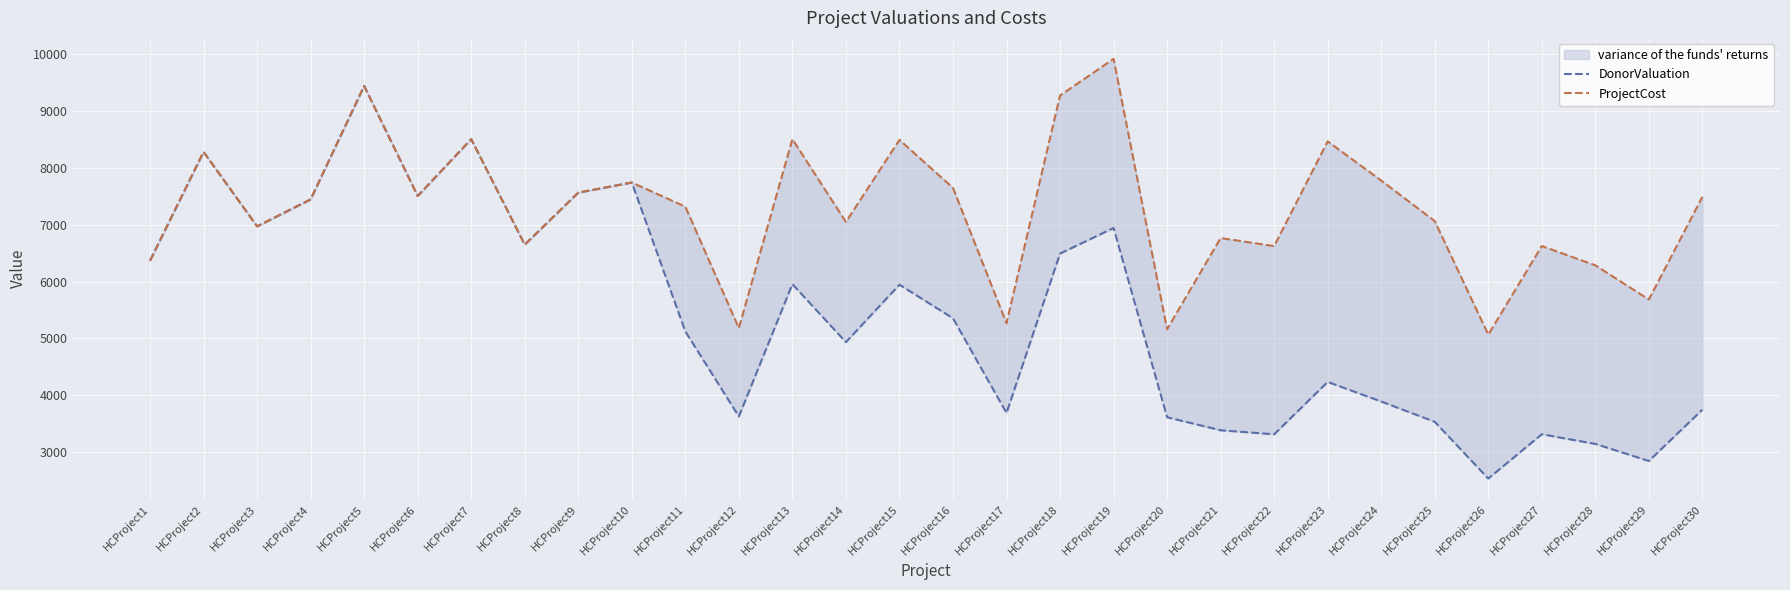

What is the value of the DonorValuation point at the 15th from the left?

5944